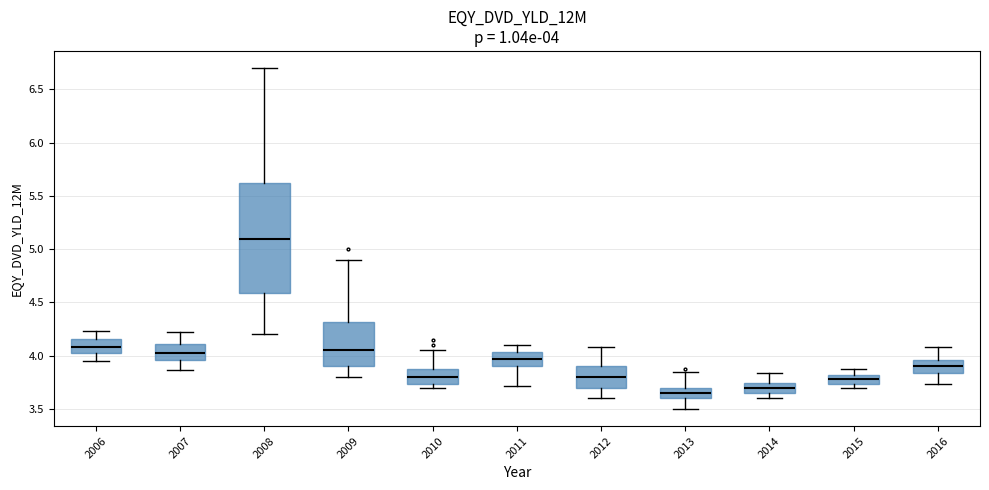

Comparing the boxes themselves (not the whiskers), which one is the tallest?

2008